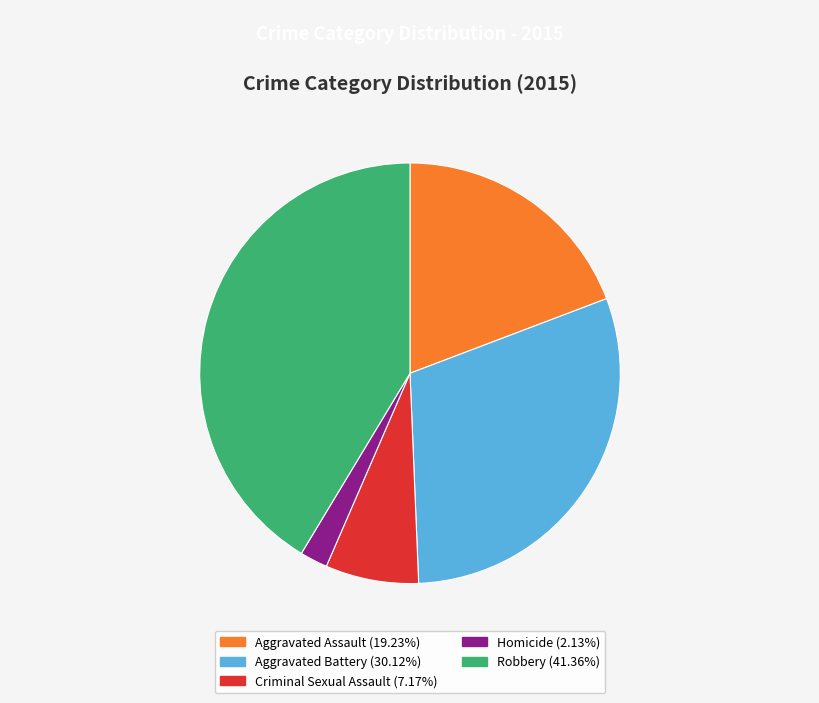

Is Aggravated Battery the majority of the pie?

No